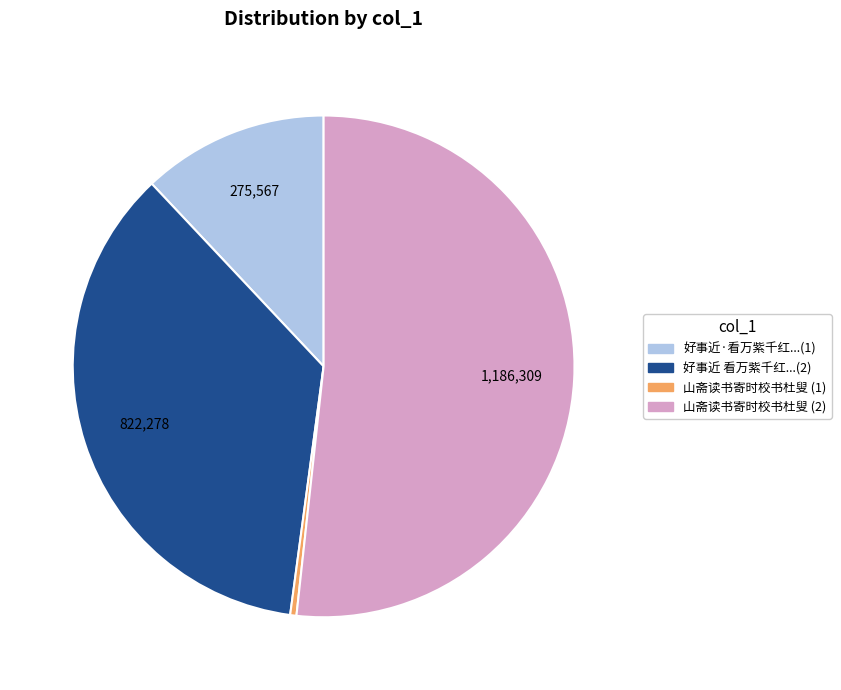

Is there any slice that represents more than half of the pie?

Yes